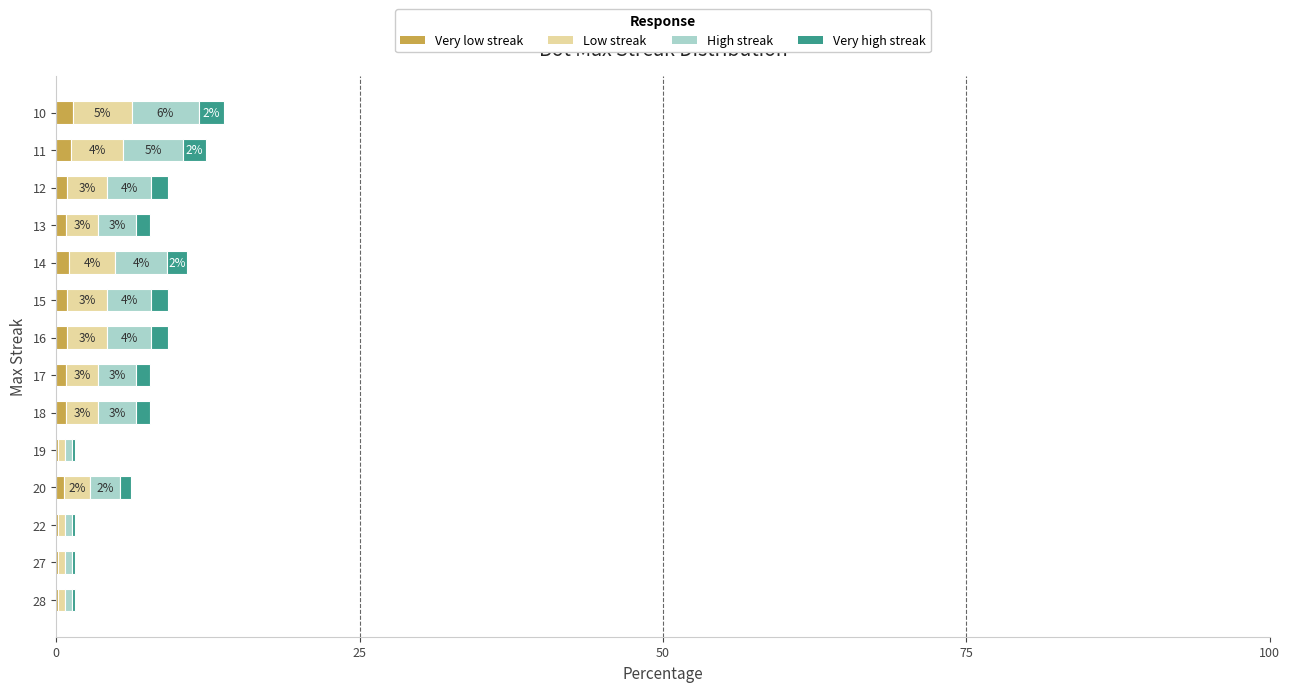

True or false: Very low streak has a value of 0.9 at 16.

True